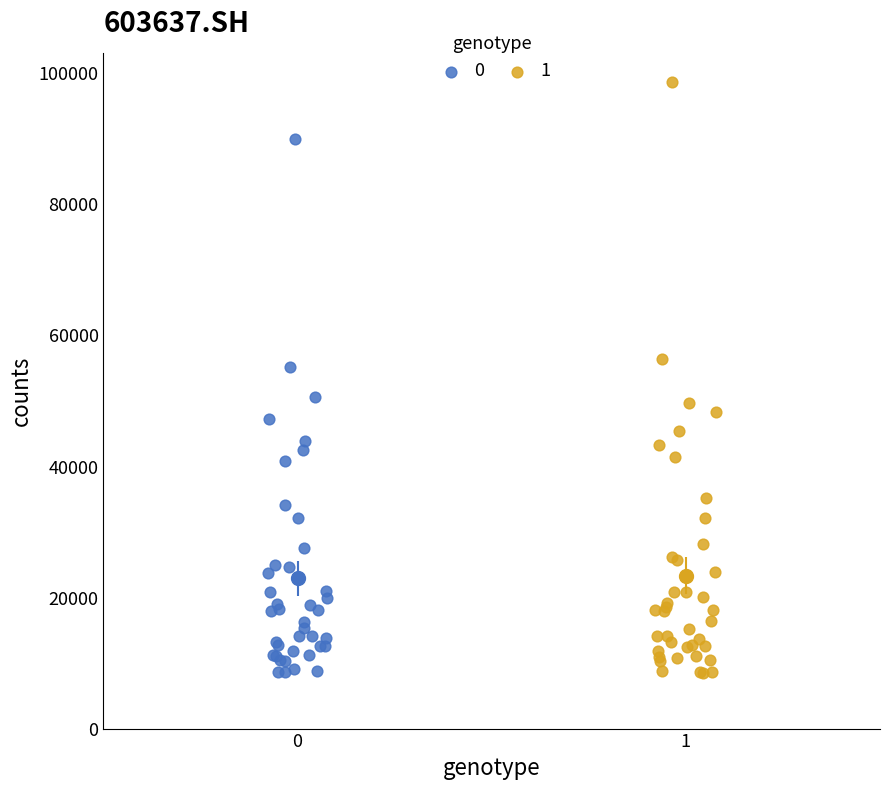

What are all the series names shown in the legend?

0, 1